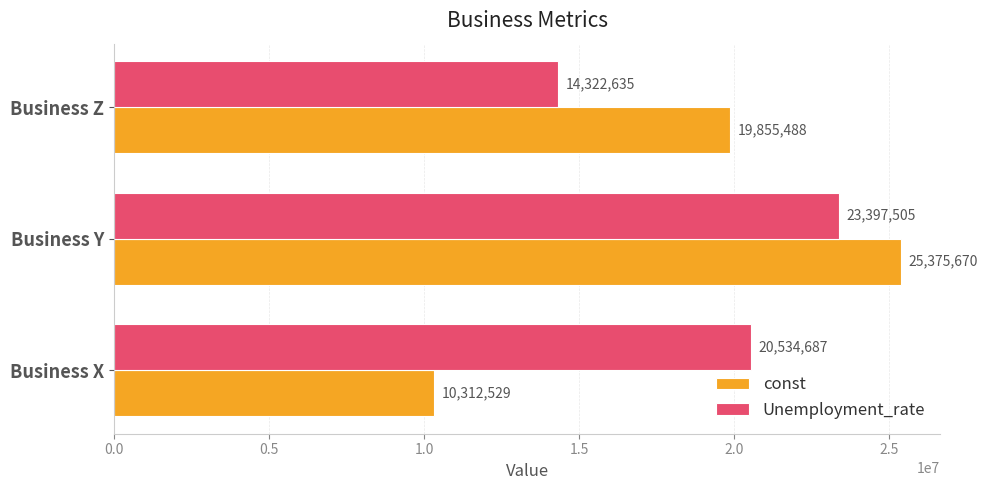

Which series changed the most between Business Y and Business Z?

Unemployment_rate